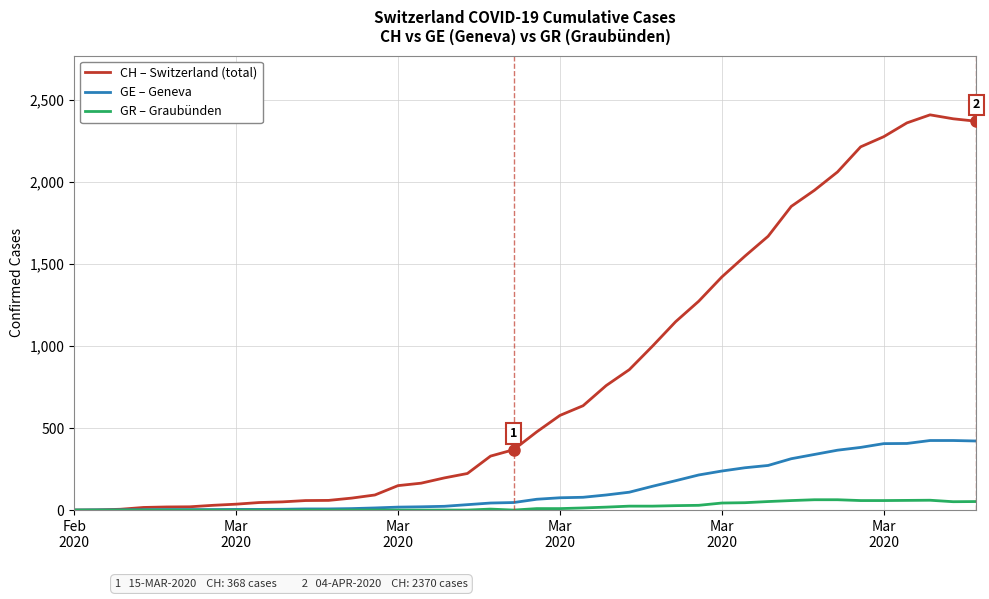

Which series has the largest total across all categories?

CH – Switzerland (total)